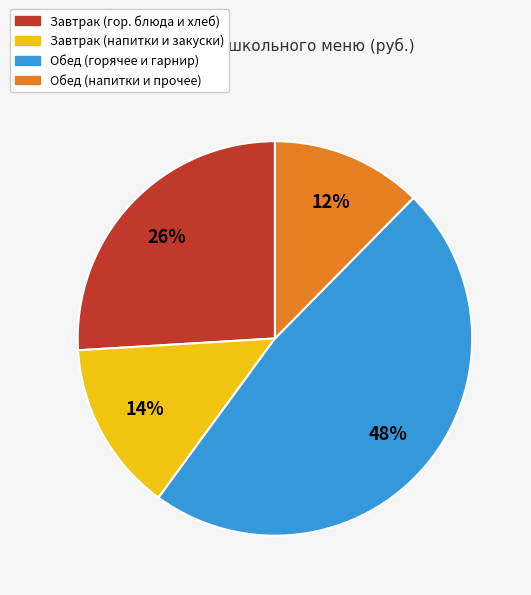

Count the number of slices in the pie.

4